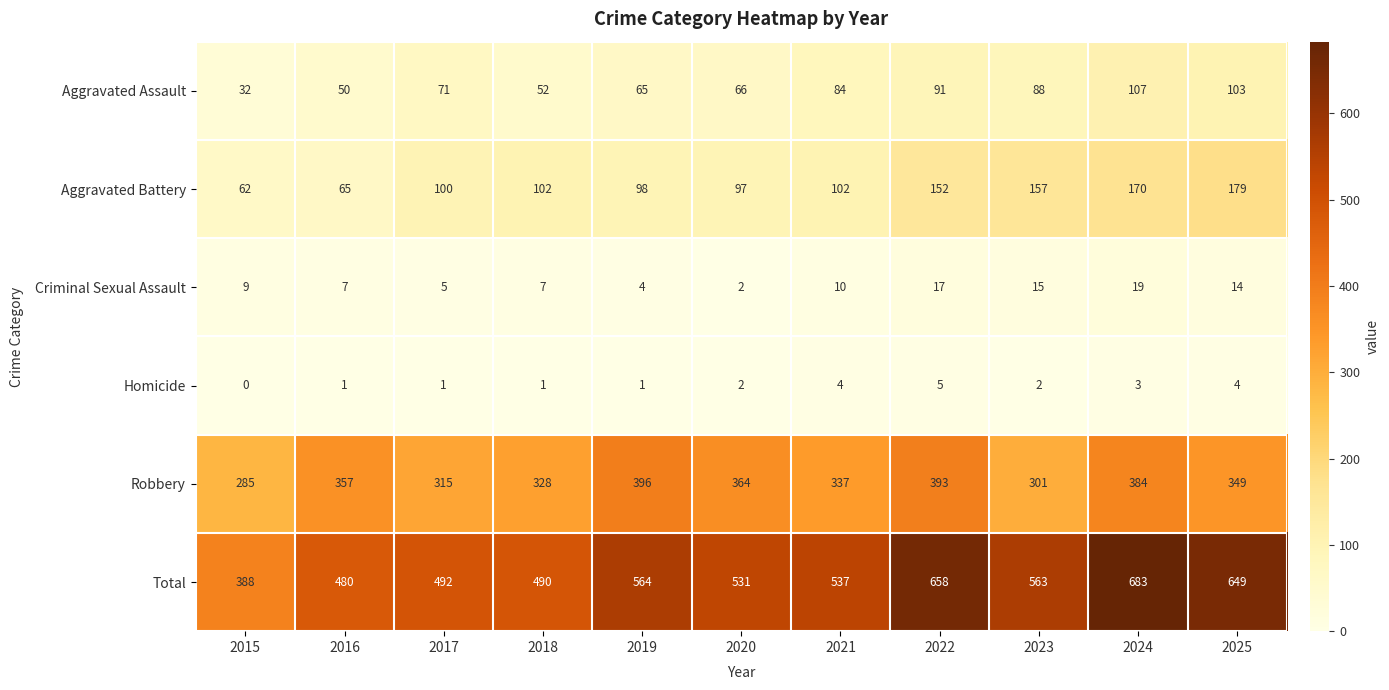

Where is Robbery nearest to the value 340?

2021